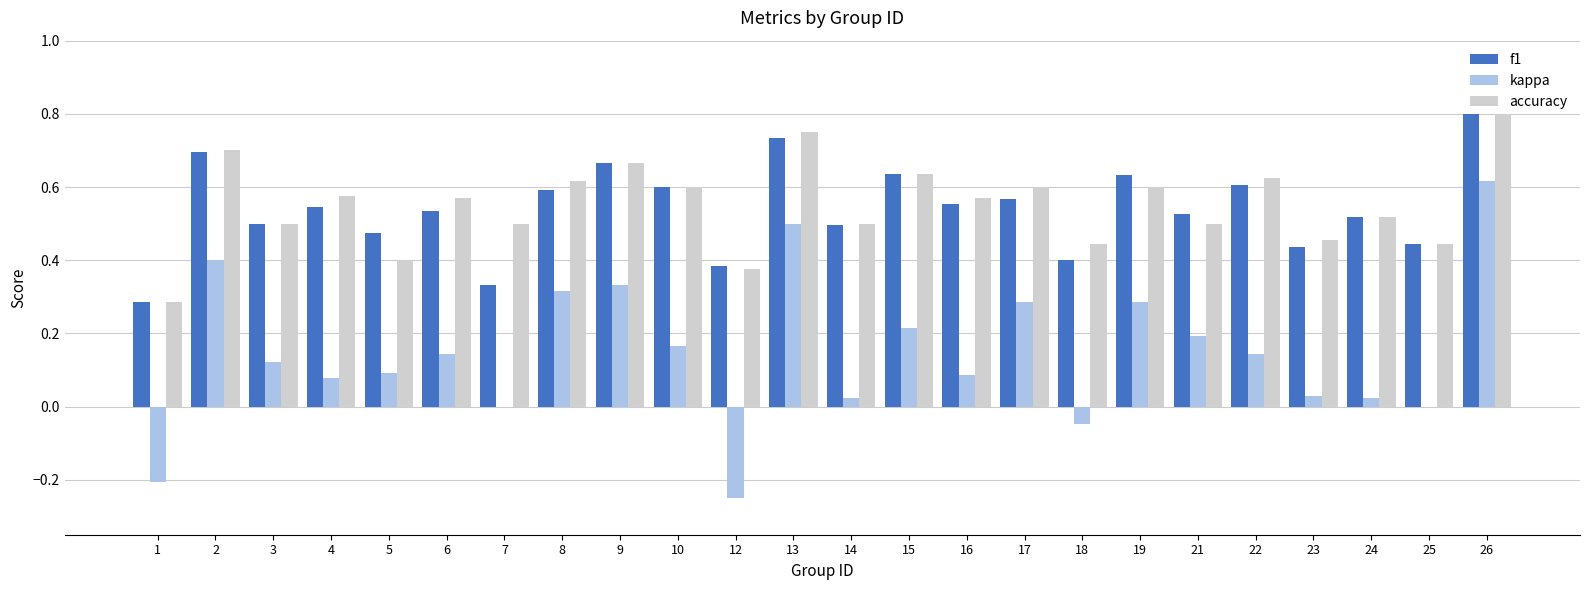

Which category has the highest value in the accuracy series?

26